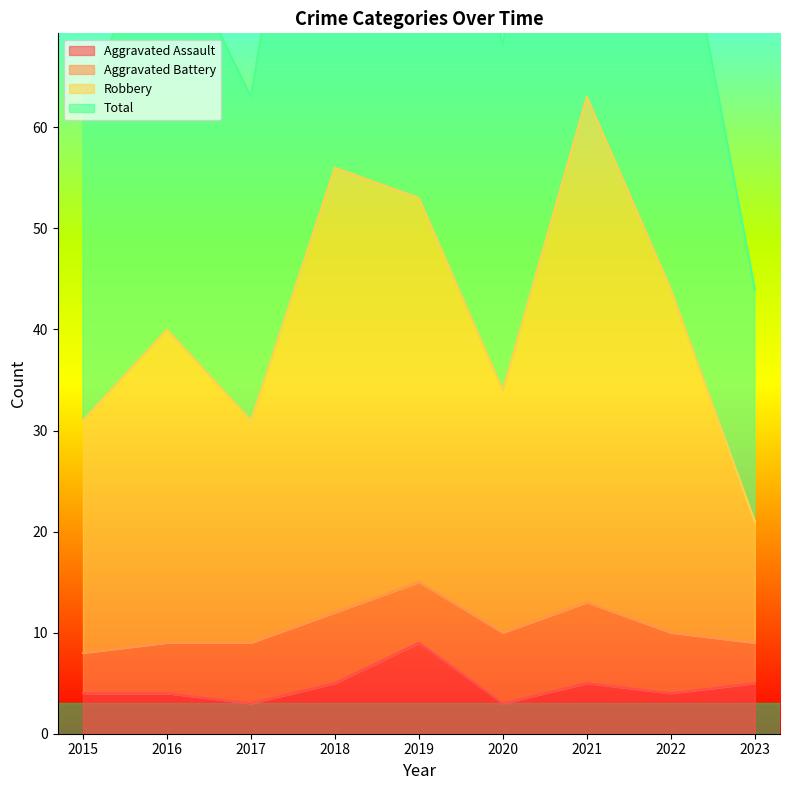

At which category is the sum across all series the highest?

2021